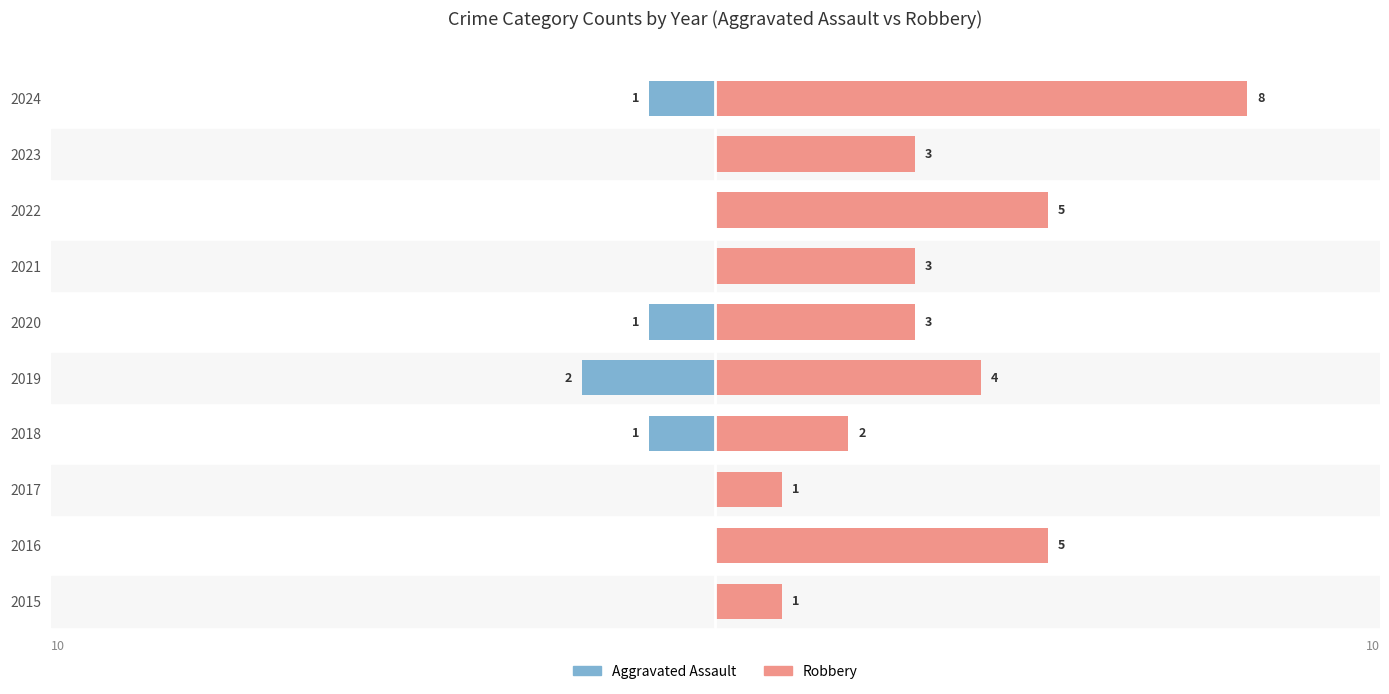

What is the difference between the highest and lowest values at 2021?

3